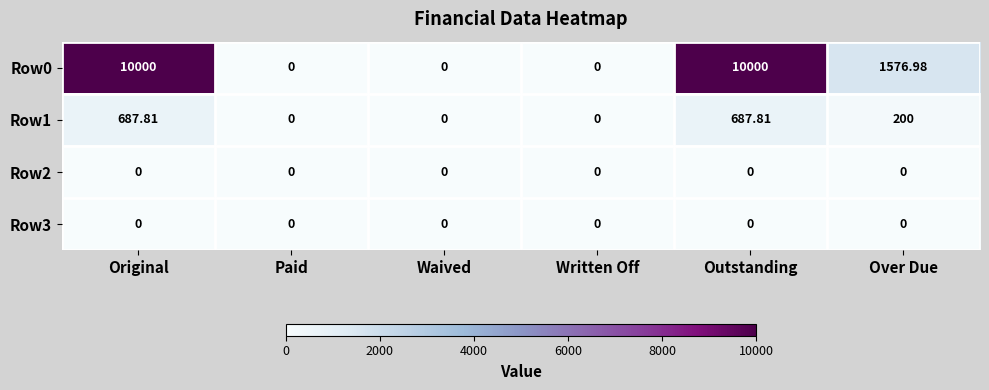

Is the value of Row0 at Original greater than the value of Row1 at Waived?

Yes